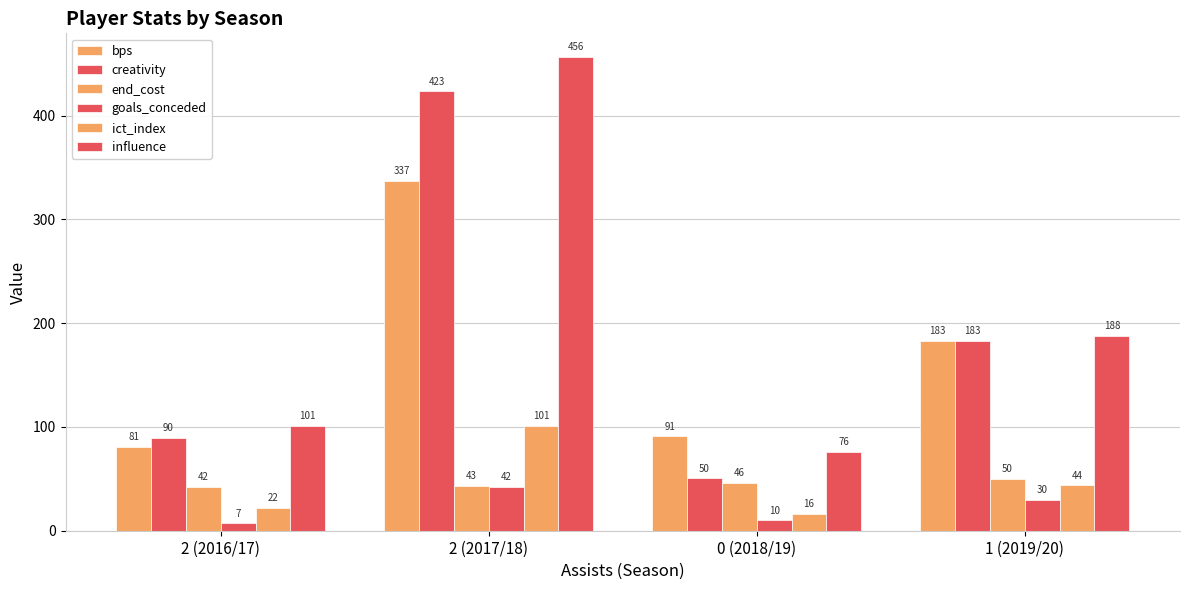

What value does the ict_index series have at 2 (2016/17)?

21.8